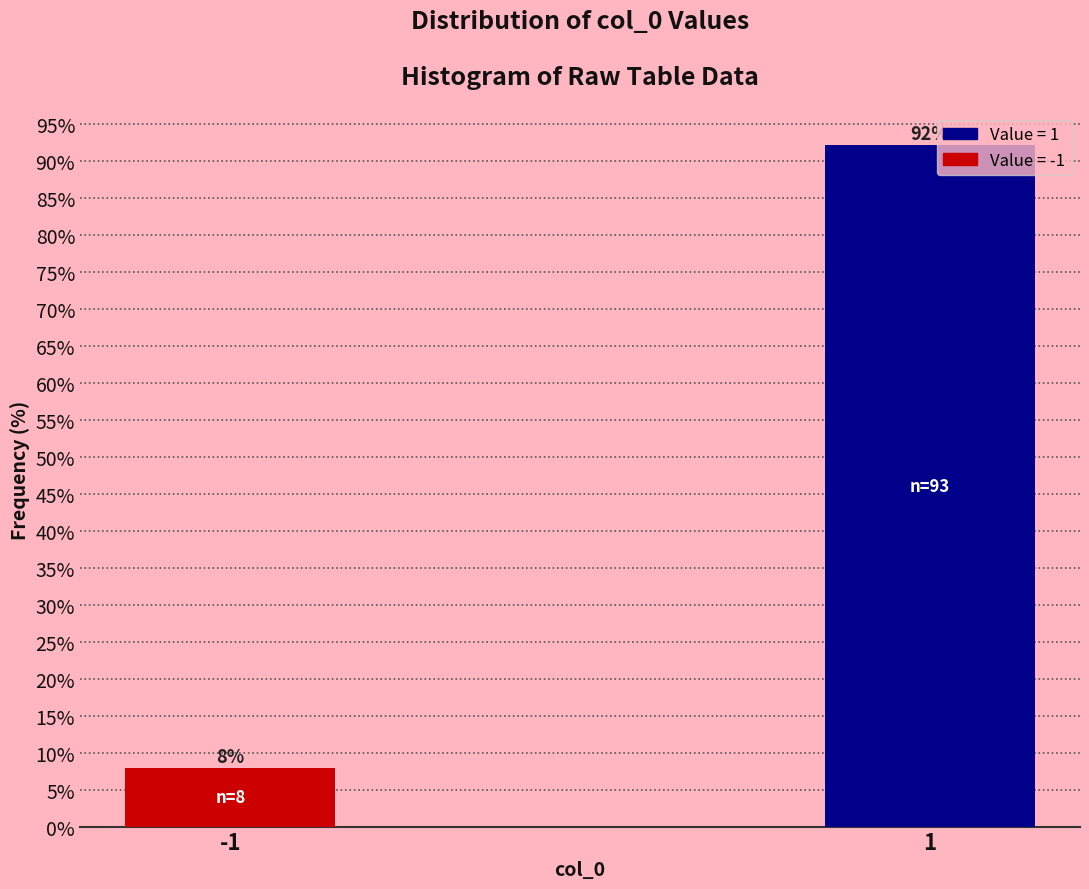

True or false: the data shows 2.0 at -1.

False